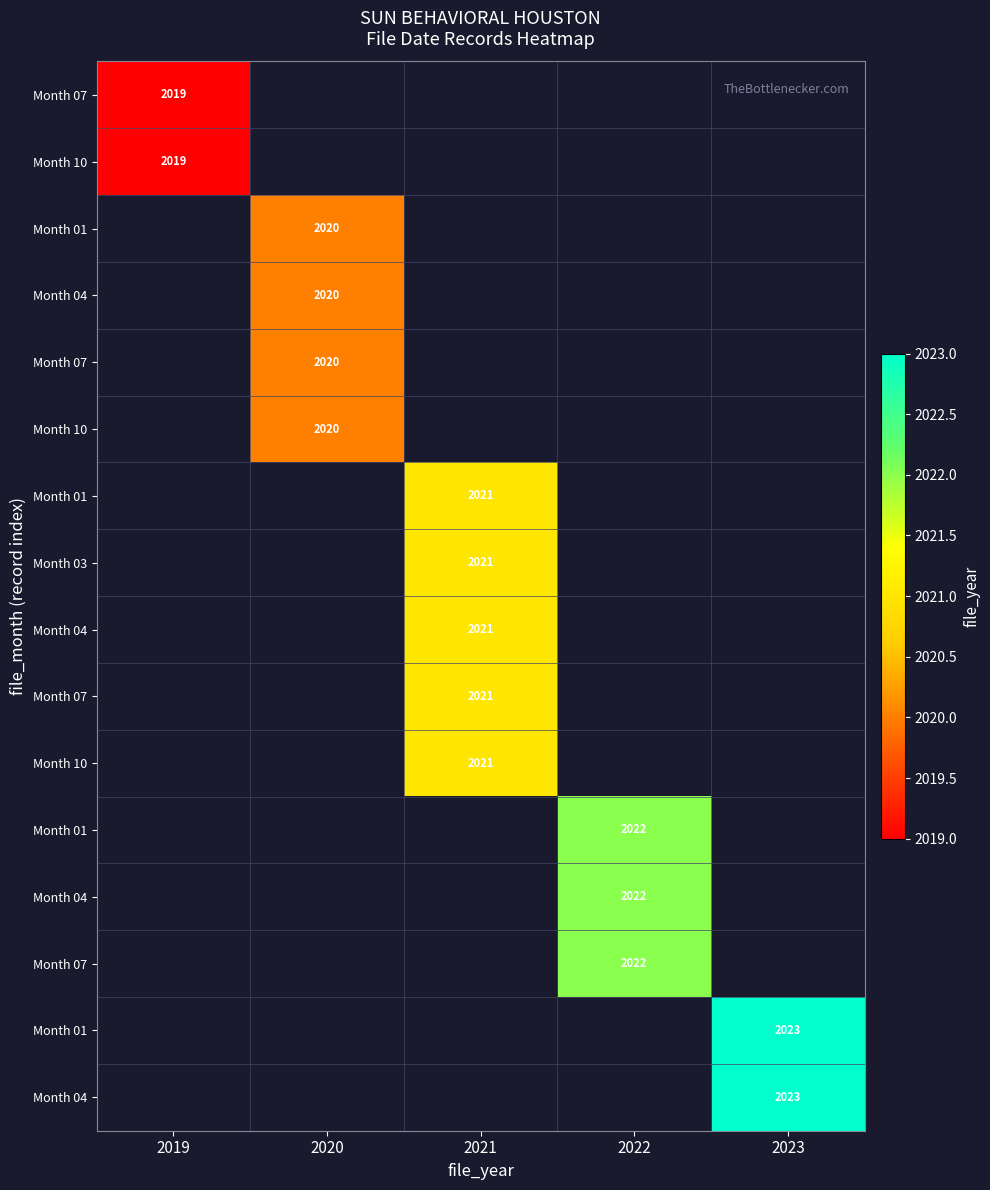

Which has a higher value, 2019 or 2022?

2022